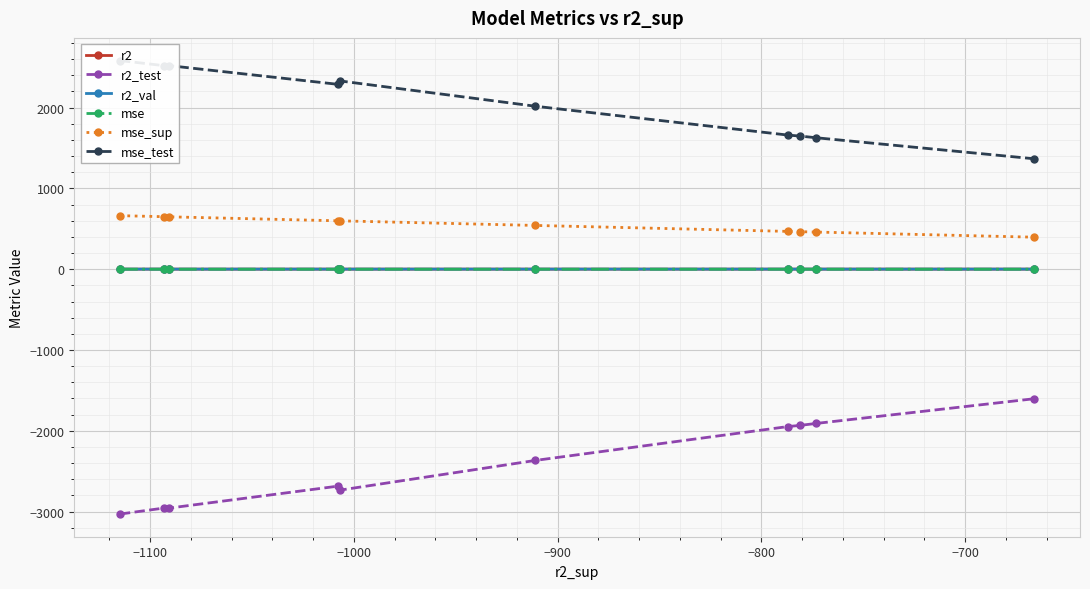

What is the value of the mse_sup point at the 4th from the left?

598.8